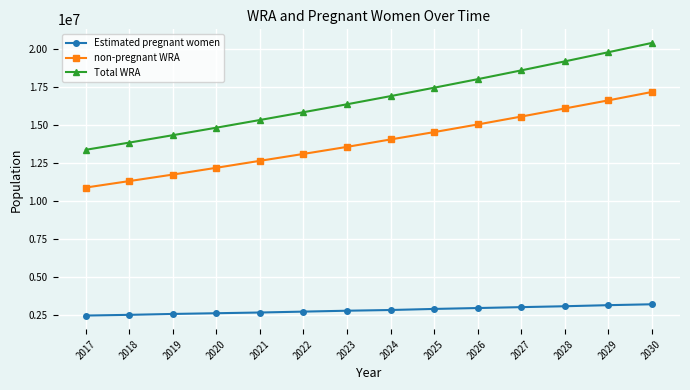

True or false: Estimated pregnant women and non-pregnant WRA intersect in this chart.

False